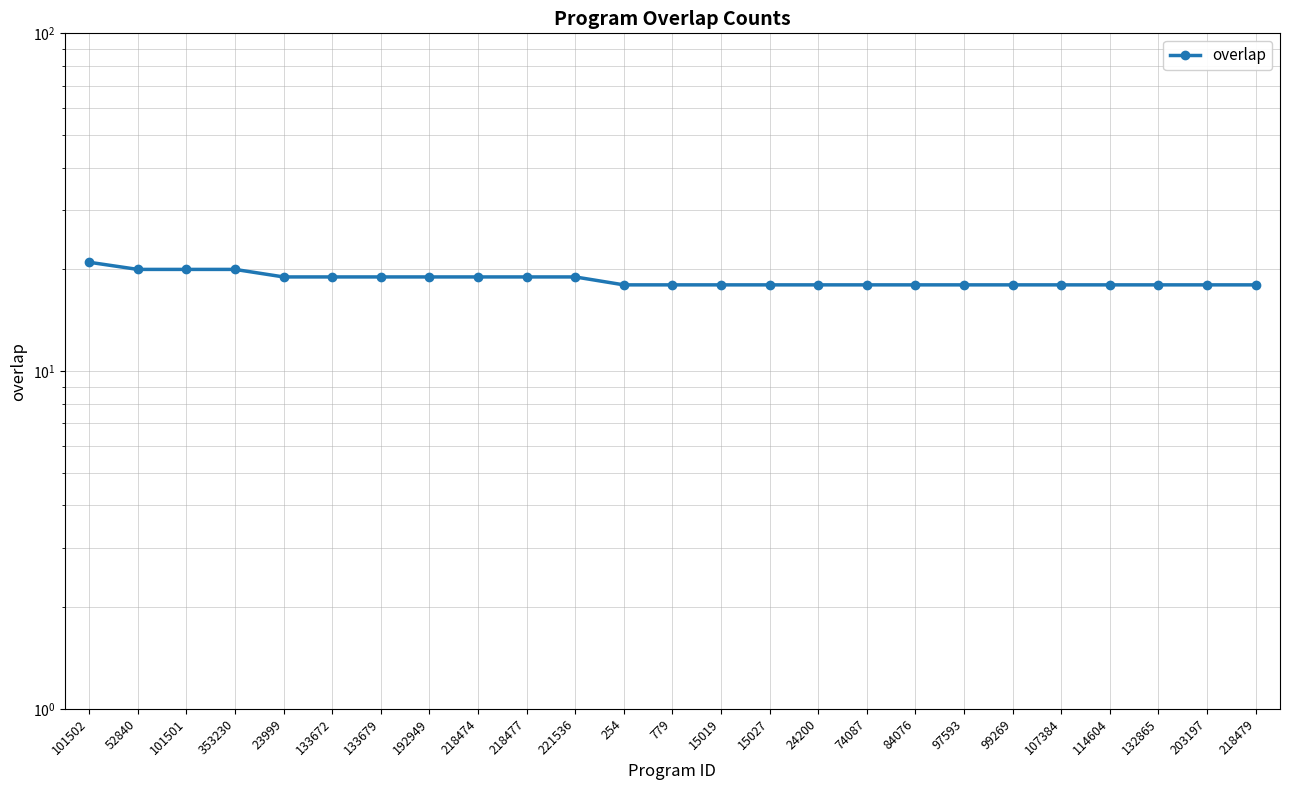

Reading left to right, transcribe all the data shown in this chart.

101502=21	52840=20	101501=20	353230=20	23999=19	133672=19	133679=19	192949=19	218474=19	218477=19	221536=19	254=18	779=18	15019=18	15027=18	24200=18	74087=18	84076=18	97593=18	99269=18	107384=18	114604=18	132865=18	203197=18	218479=18